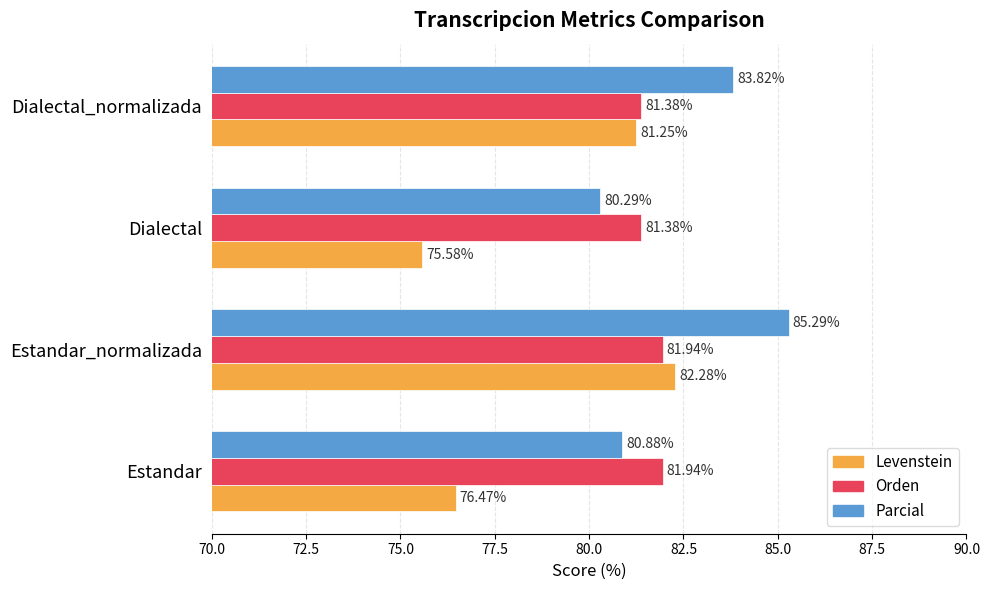

Which series has the largest total across all categories?

Parcial